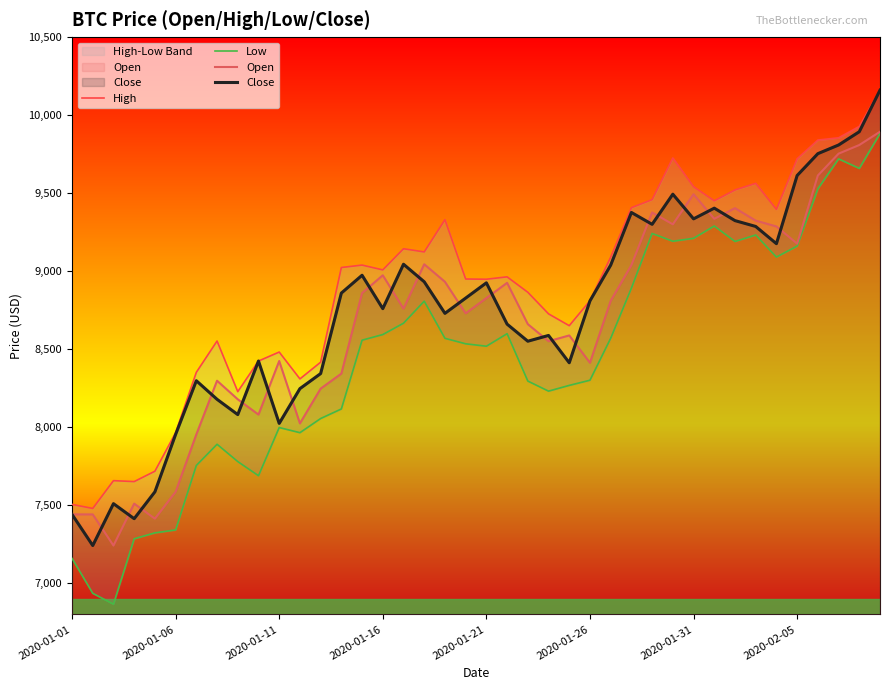

Does the chart display data point markers on the line(s)?

No